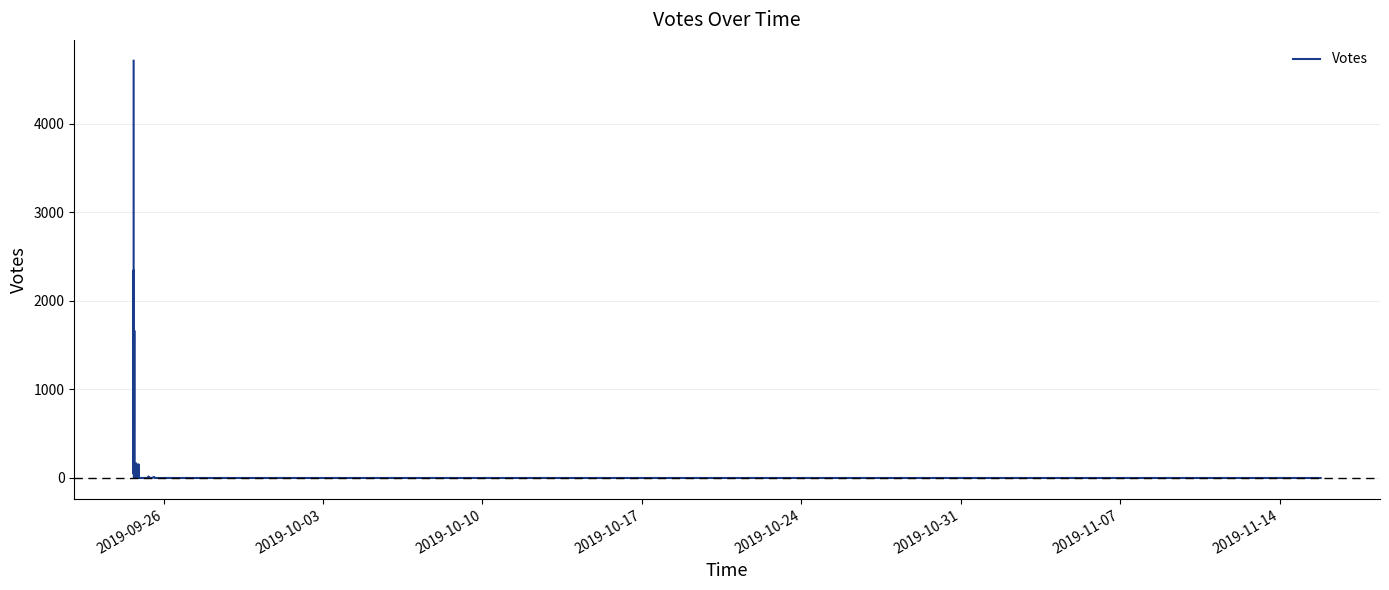

What is the greatest value displayed?

4709